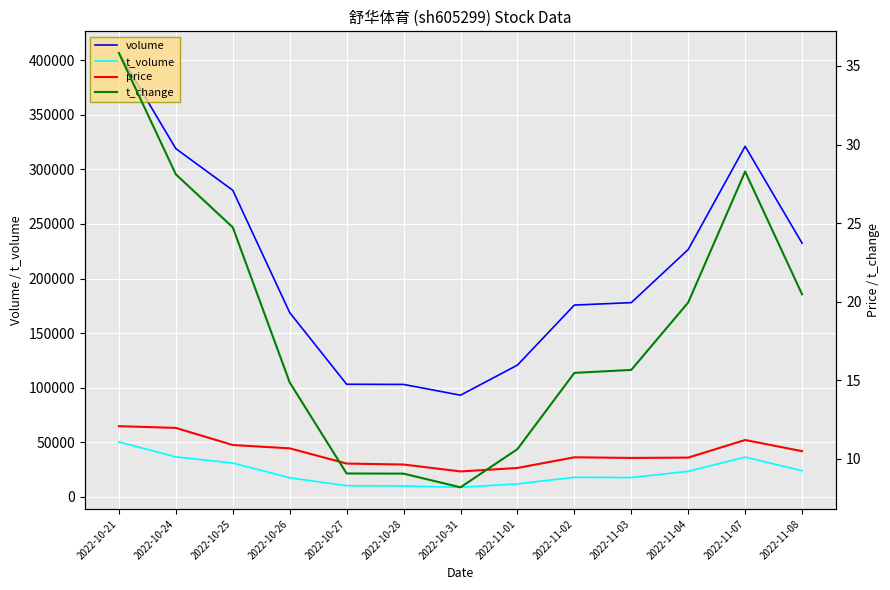

At which label does t_change reach its minimum?

2022-10-31